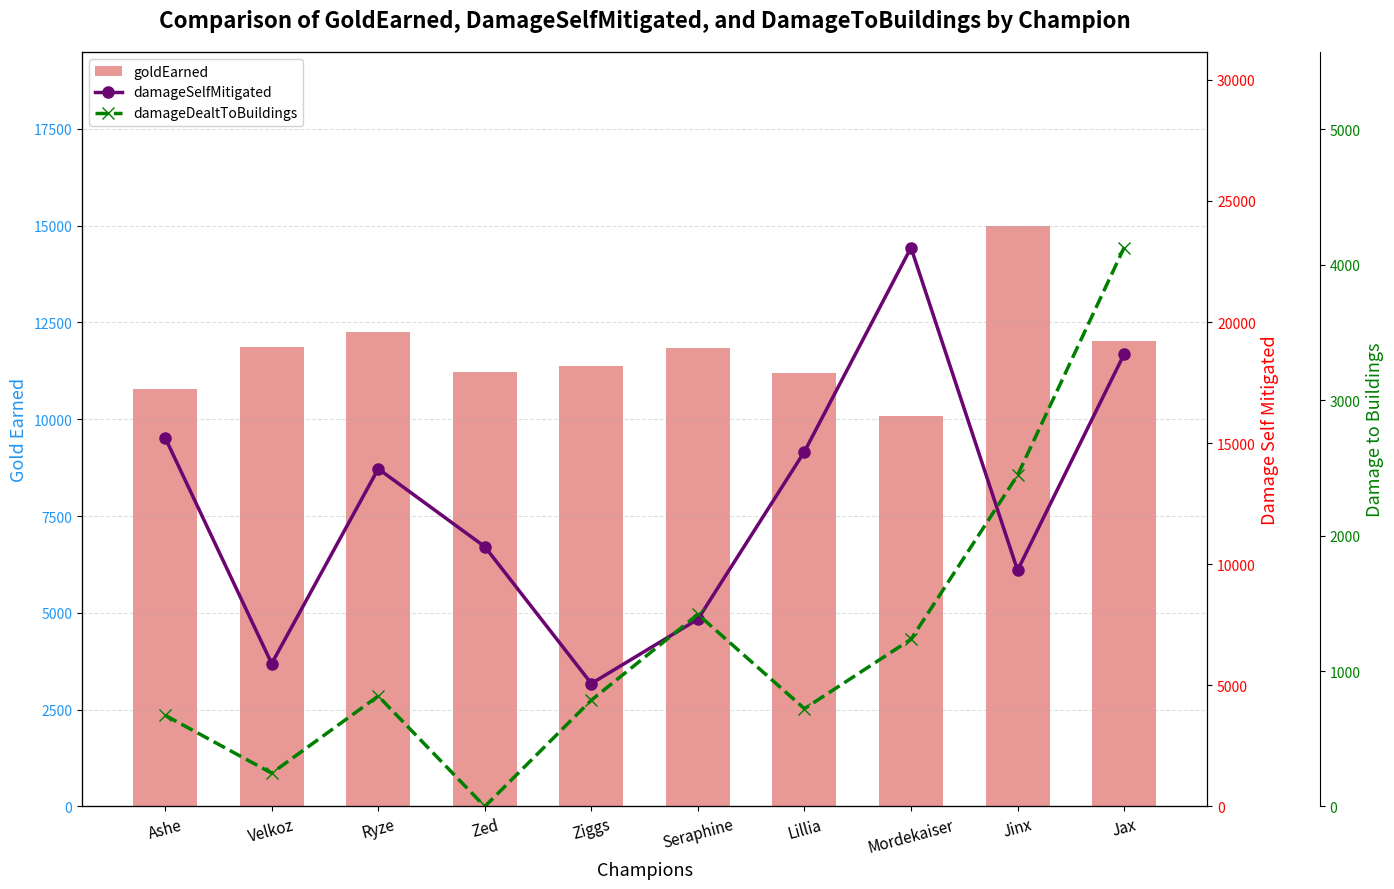

List the labels in order of damageDealtToBuildings value, largest first.

Jax, Jinx, Seraphine, Mordekaiser, Ryze, Ziggs, Lillia, Ashe, Velkoz, Zed